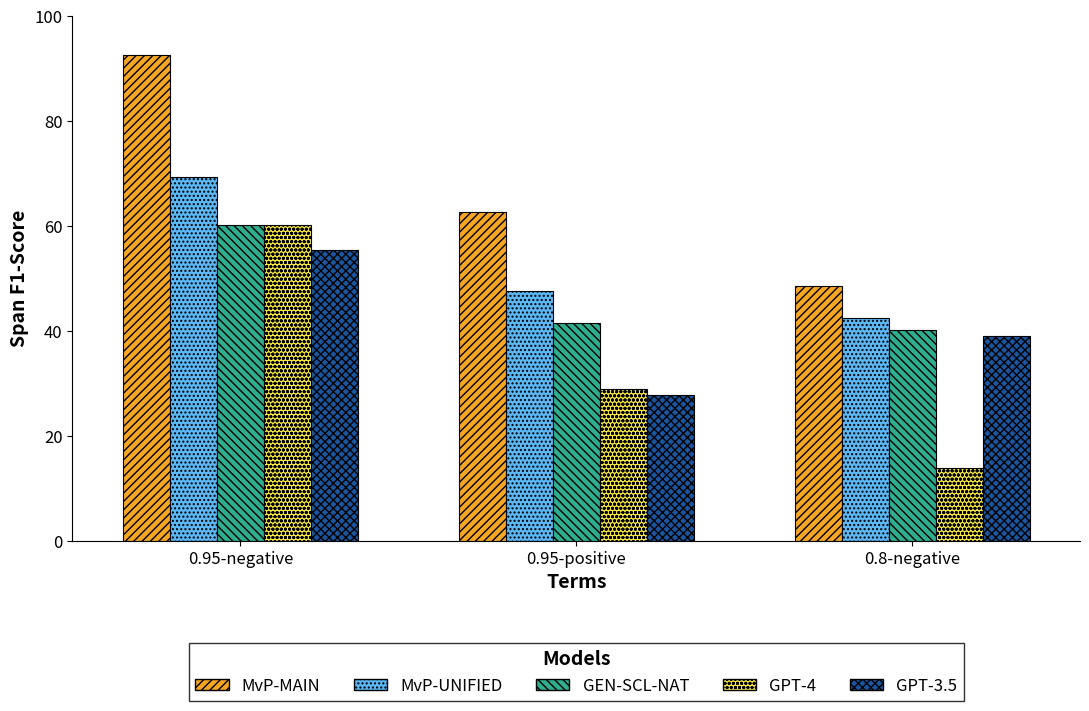

What position from the right is 0.95-negative?

3